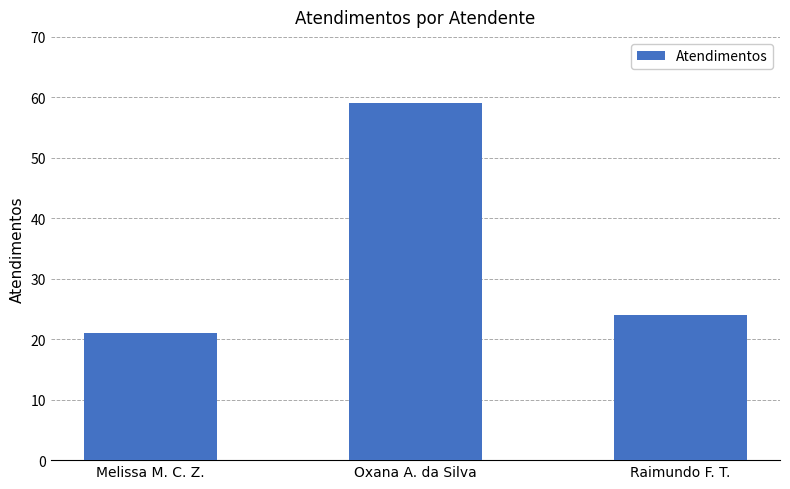

True or false: the data shows 24 at Oxana A. da Silva.

False